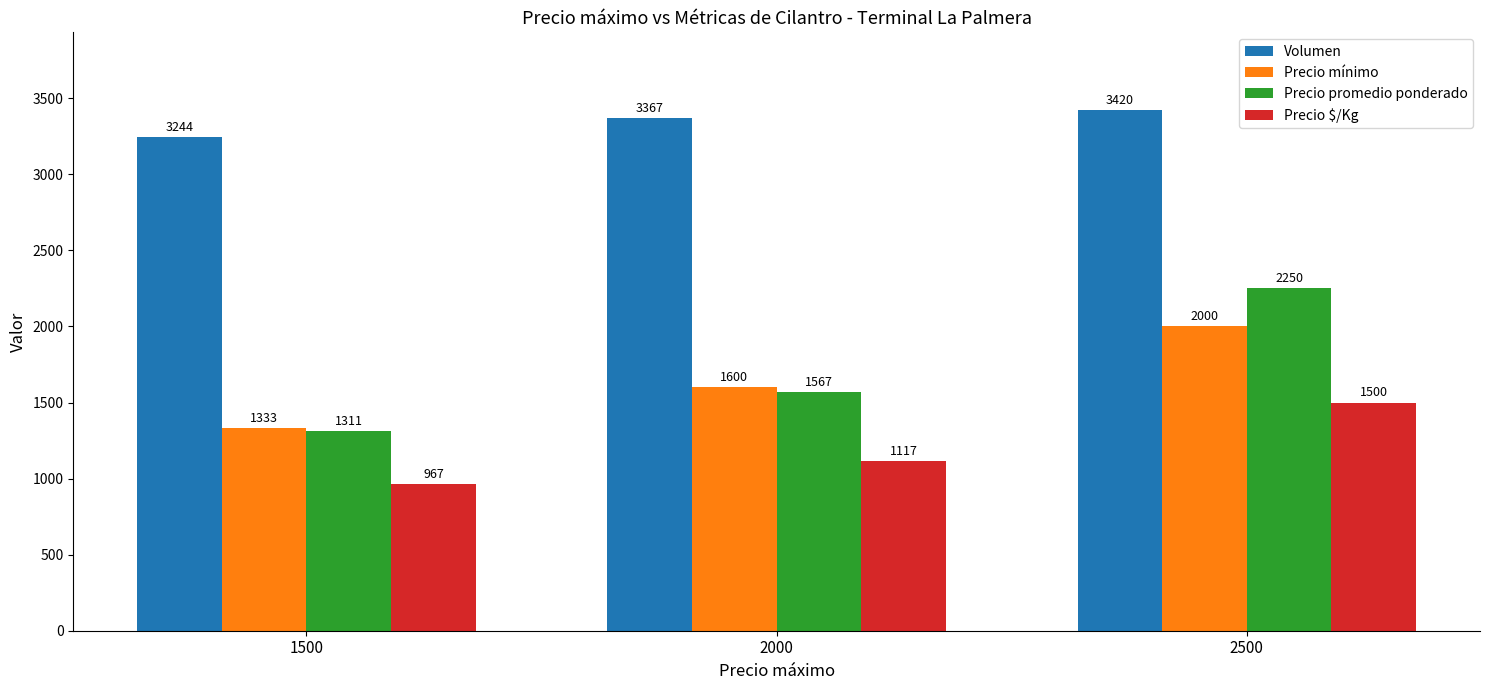

Where is Precio mínimo nearest to the value 1666?

2000